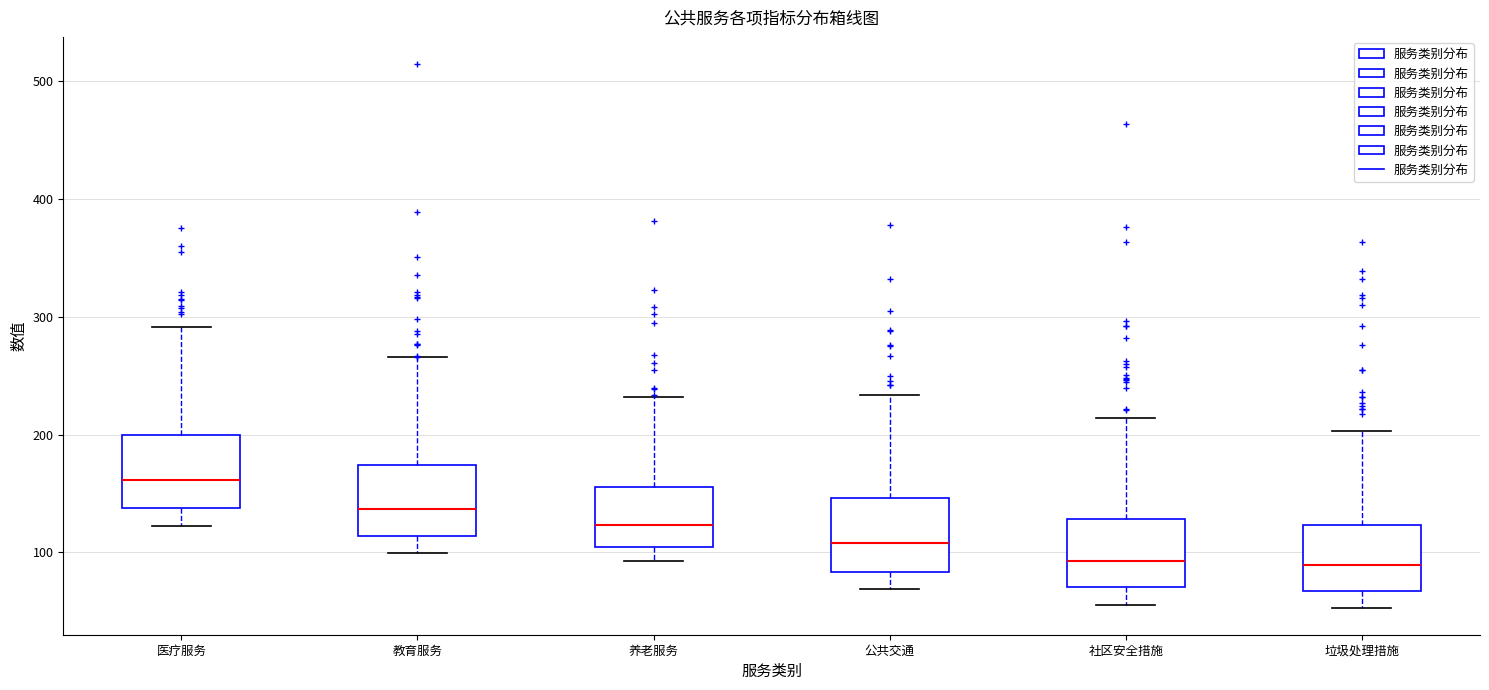

Reading left to right, transcribe this box plot: for each box, give where its median line is, the range the box spans, and where its two whiskers end, as read against the y-axis. The values are not printed on the chart, so give them approximately, as read against the axis.

医疗服务: median 160, box 140 to 200, whiskers 120 to 290
教育服务: median 140, box 110 to 170, whiskers 100 to 270
养老服务: median 120, box 100 to 160, whiskers 90 to 230
公共交通: median 110, box 80 to 150, whiskers 70 to 230
社区安全措施: median 90, box 70 to 130, whiskers 60 to 210
垃圾处理措施: median 90, box 70 to 120, whiskers 50 to 200